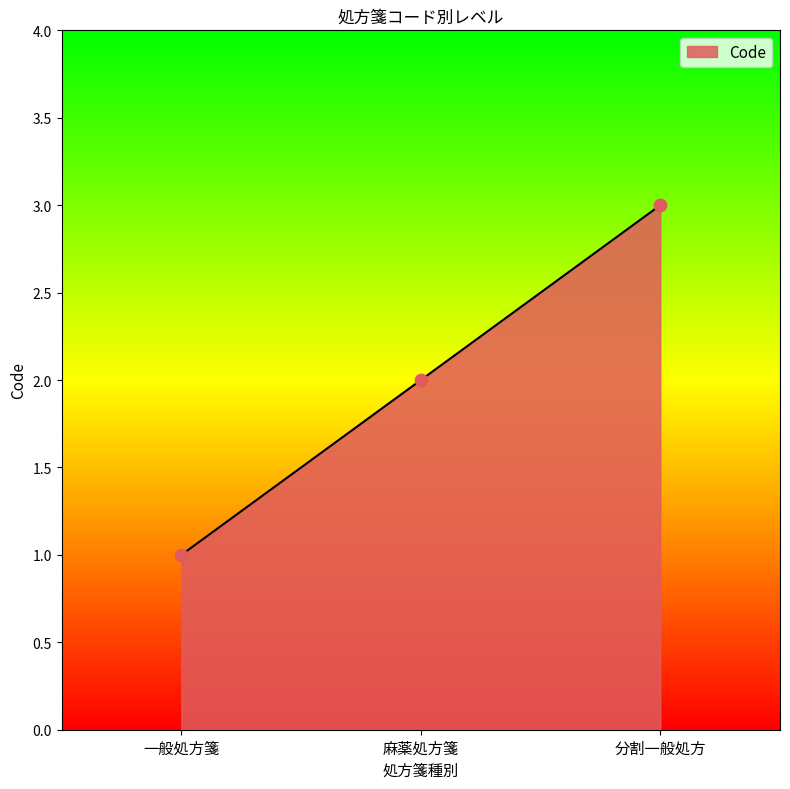

Approximately how many times larger is the value at 分割一般処方 compared to 一般処方箋?

3.0